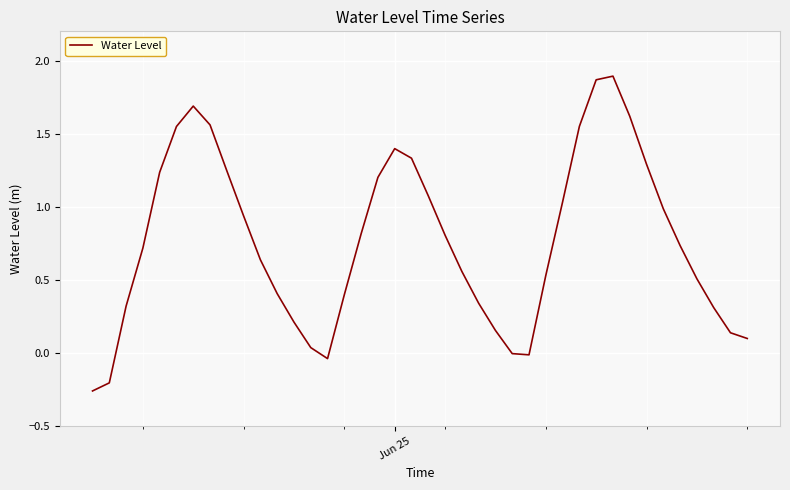

What is the difference between the maximum and minimum values?

2.2